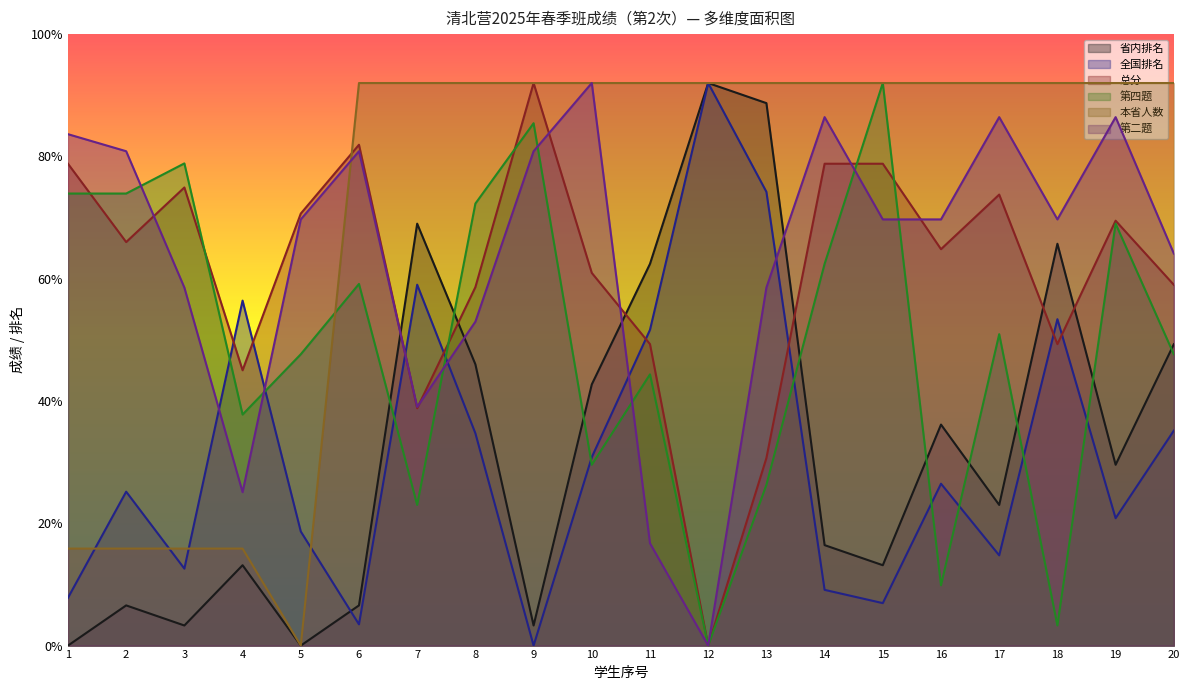

How many interior local peaks does the 全国排名 series have?

6